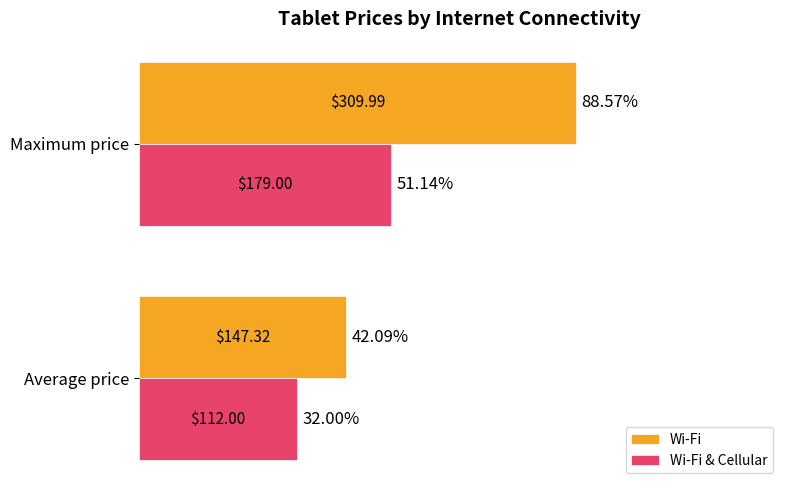

Rank the series at Average price from highest to lowest value.

Wi-Fi, Wi-Fi & Cellular